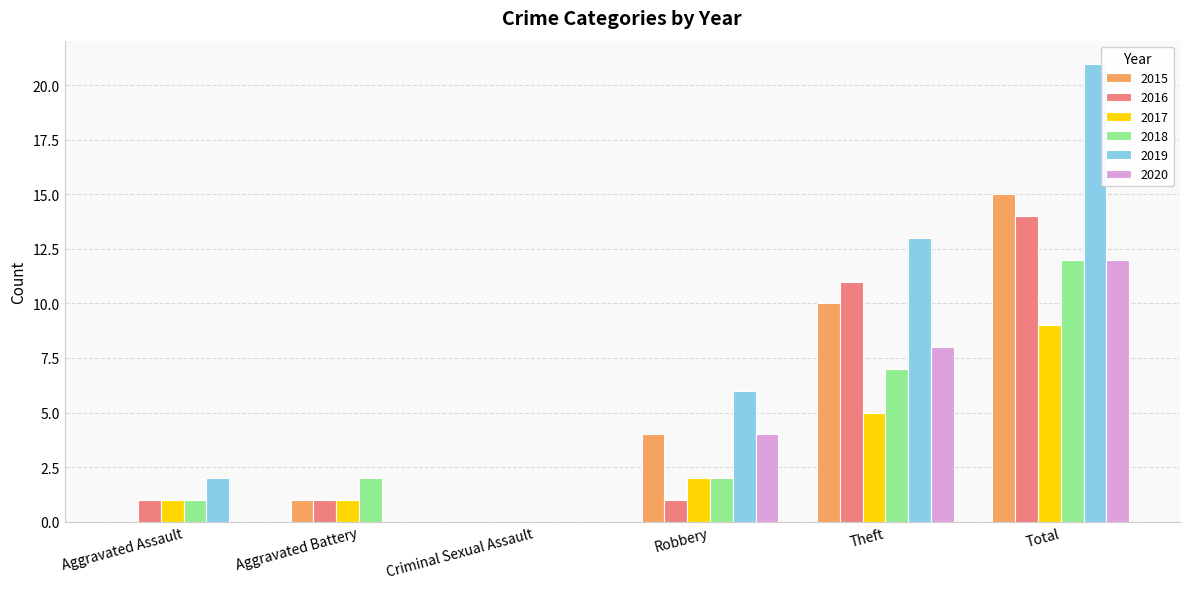

What is the sum of all 2019 values?

42